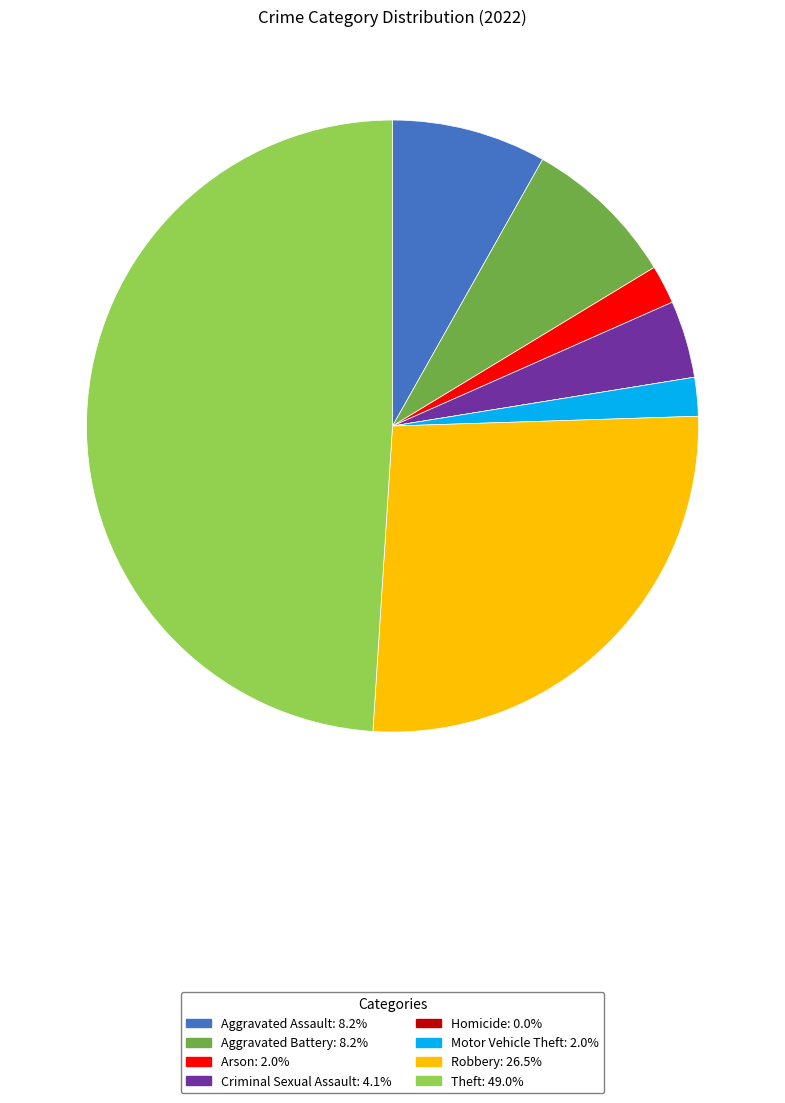

Is it true that Theft is 49% of the pie?

True